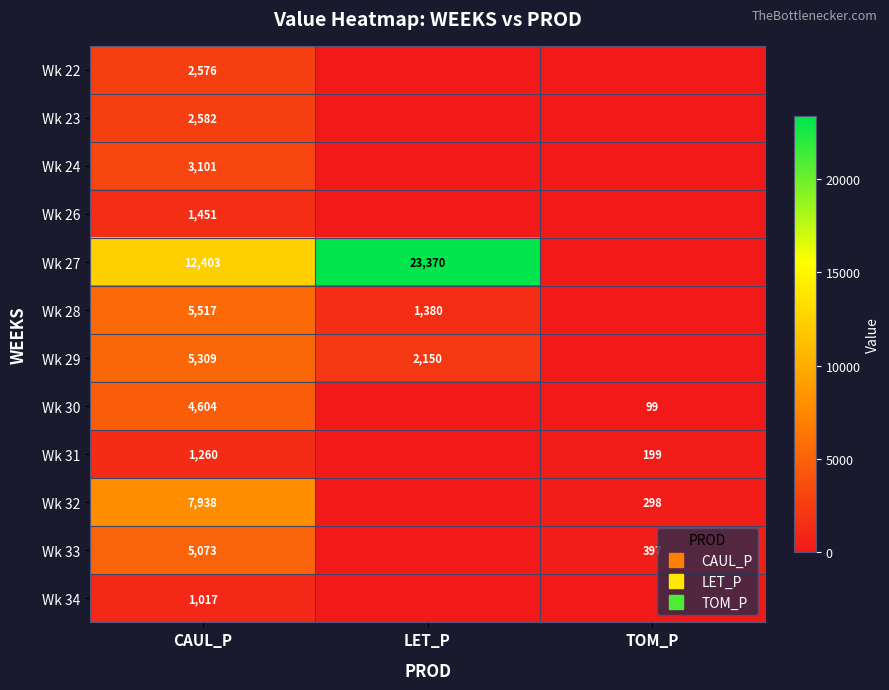

What is the sum of the Wk 33 values at CAUL_P and LET_P?

5073.4